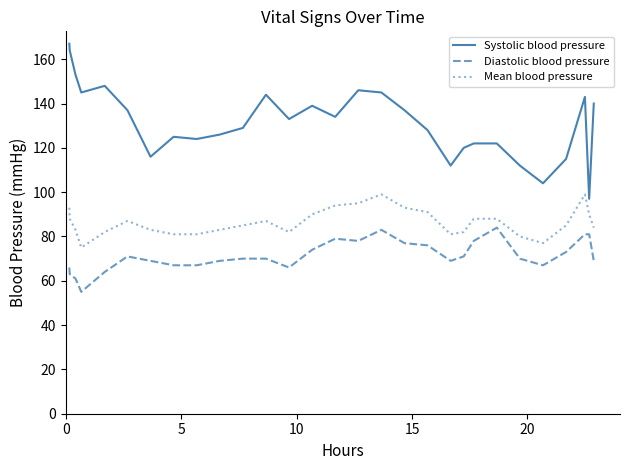

What is the lowest value of the Diastolic blood pressure series?

55